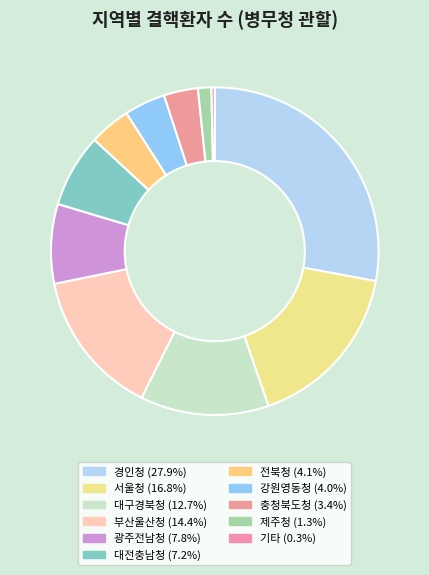

What is the largest slice in the pie chart?

경인청